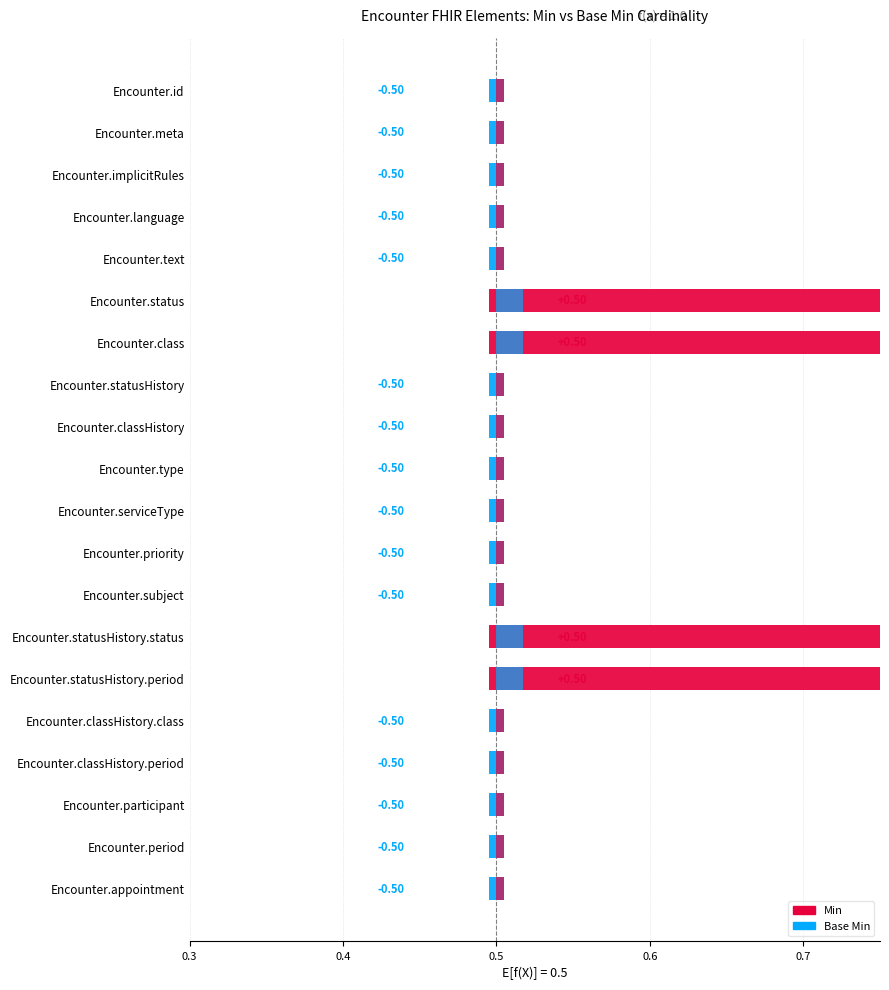

Which series has the largest range (max minus min)?

Min